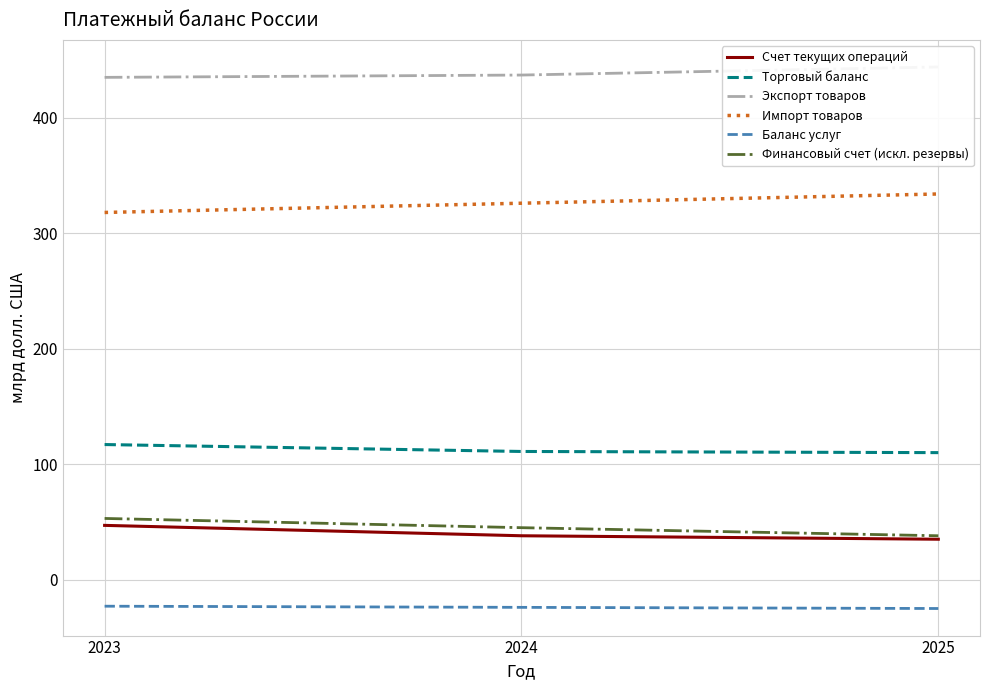

At which category is the sum across all series the highest?

2023